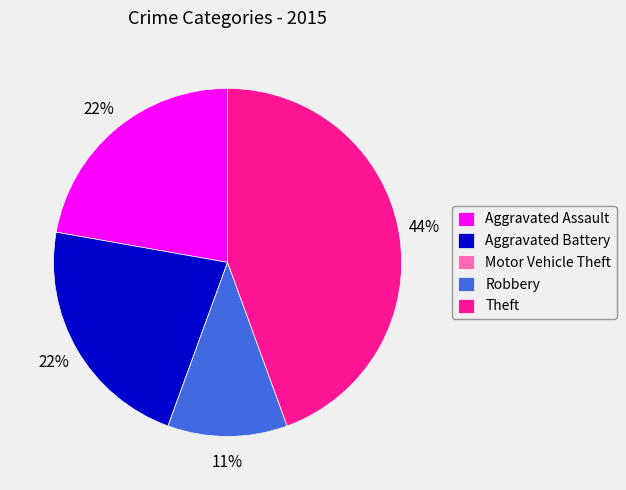

What is the ratio of the value at Robbery to the value at Aggravated Assault?

0.5